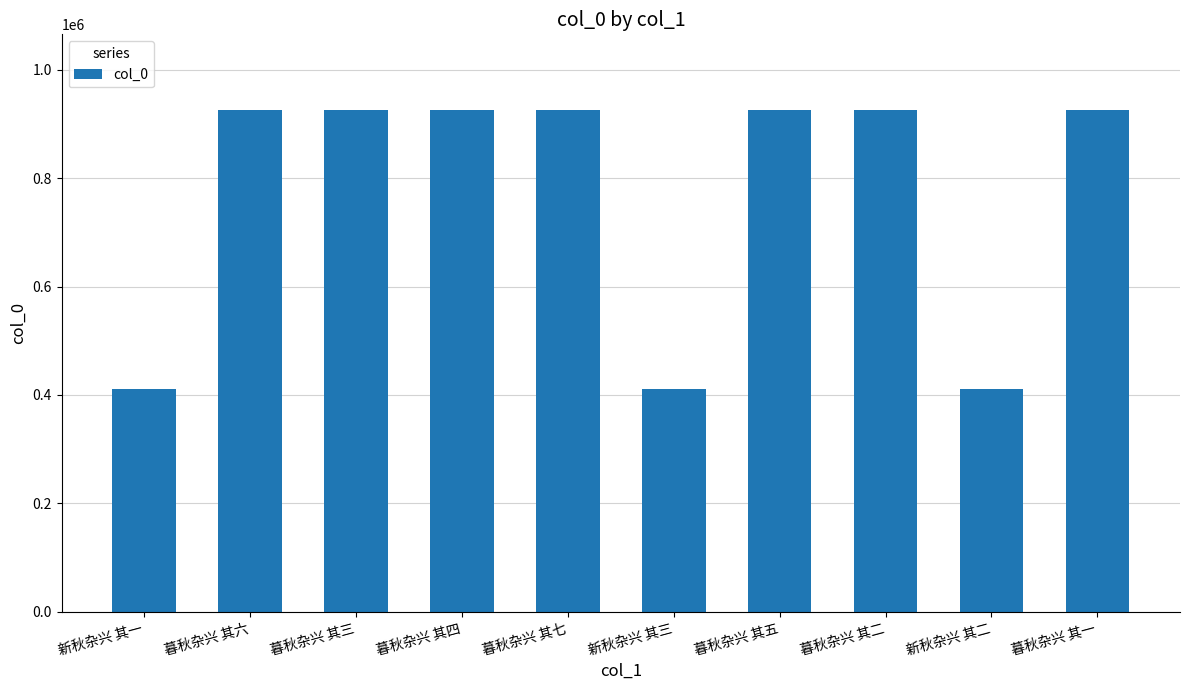

What is the label of the 6th bar from the right?

暮秋杂兴 其七